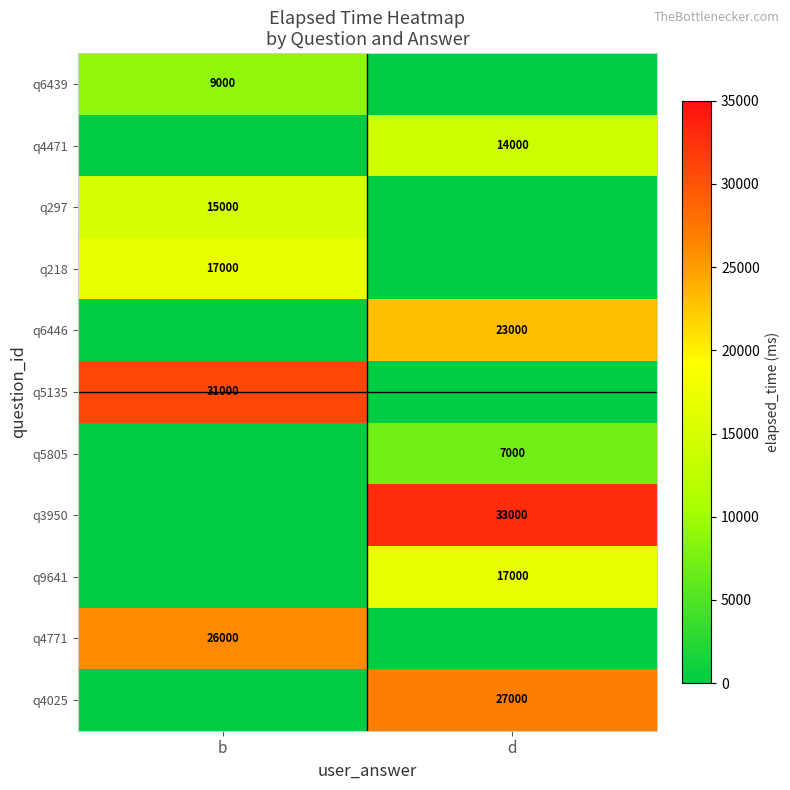

Which category has the highest value across all series?

d